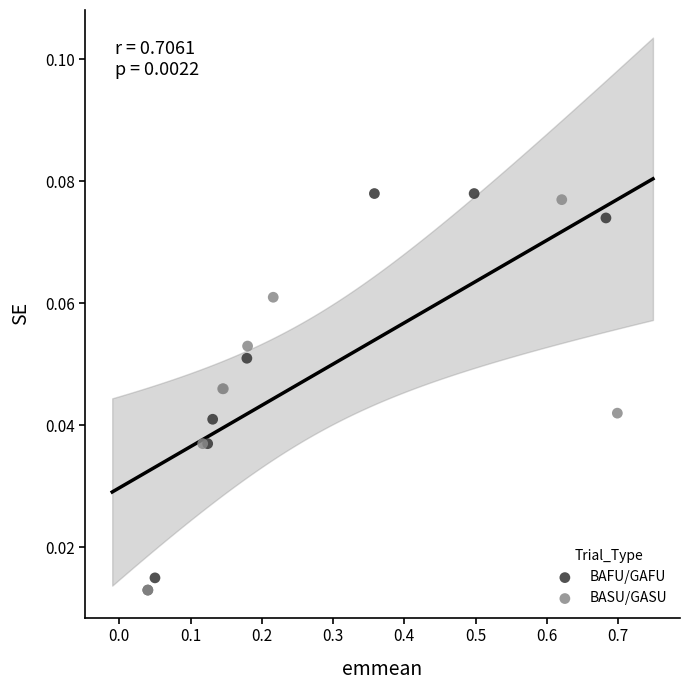

Which series has the largest Y range (max minus min)?

BAFU/GAFU